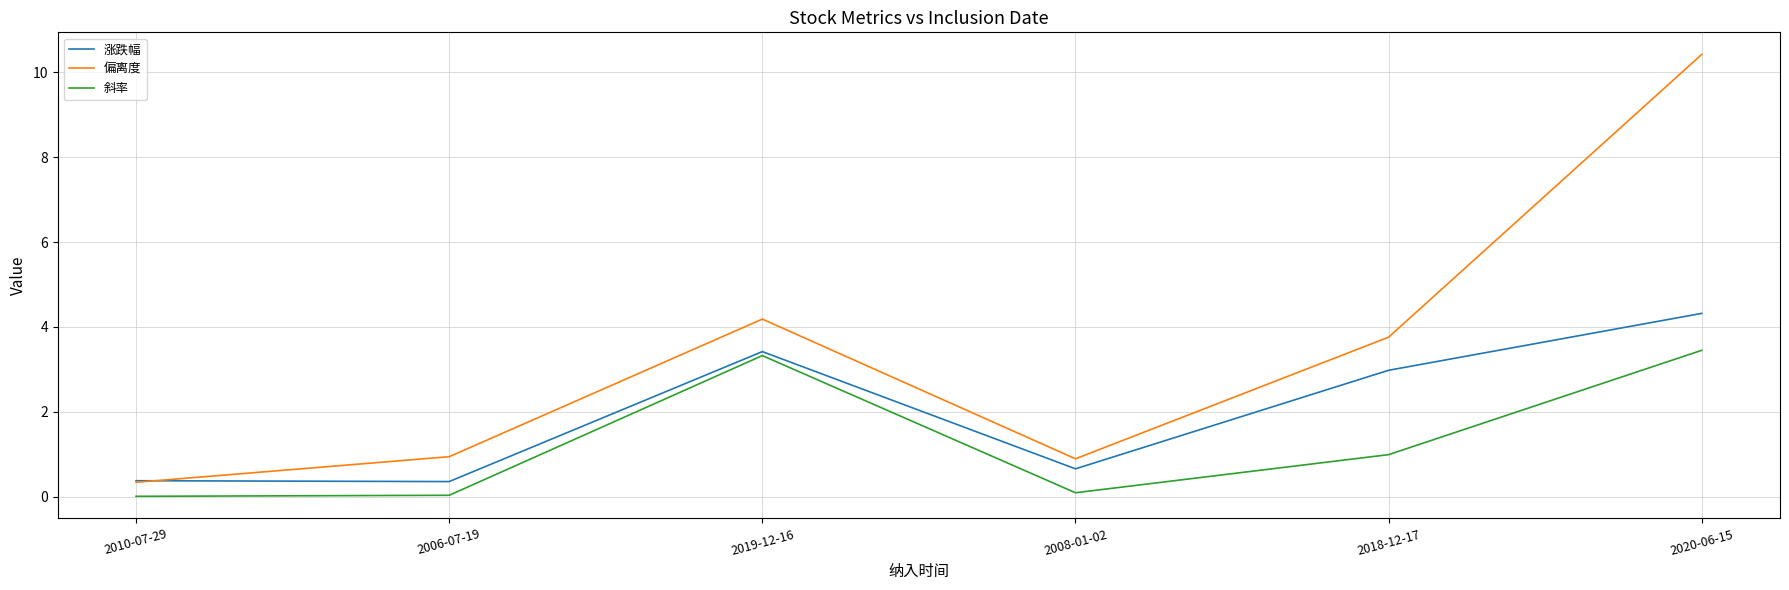

Rank the series at 2006-07-19 from lowest to highest value.

斜率, 涨跌幅, 偏离度